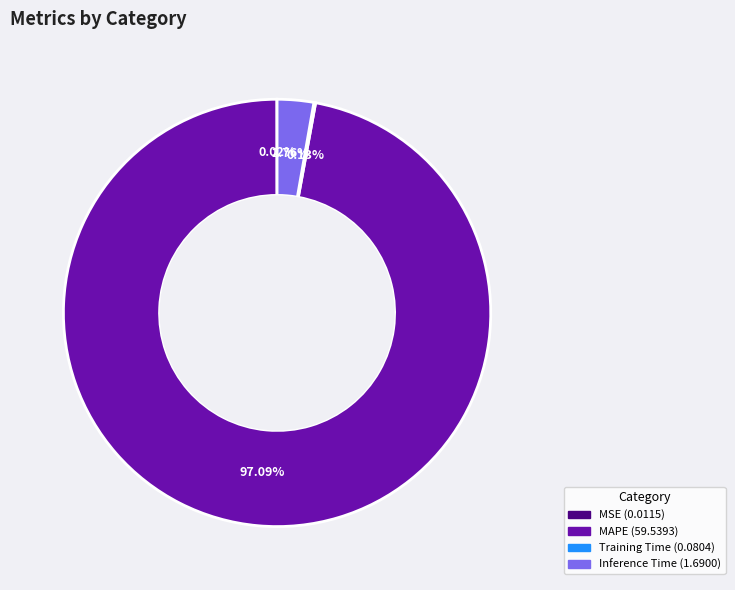

Which has a higher value, Inference Time or MAPE?

MAPE